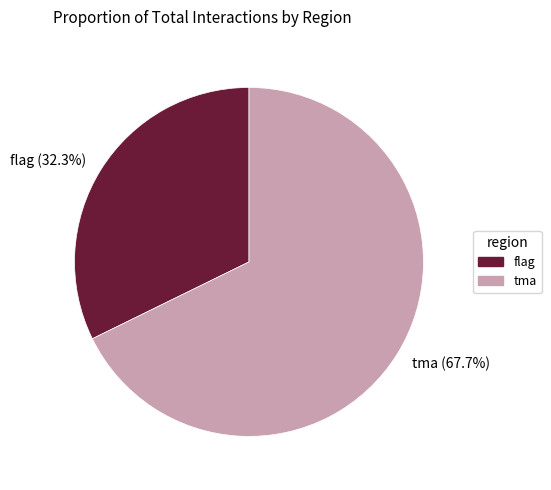

What is the total percentage of flag and tma?

100.0%